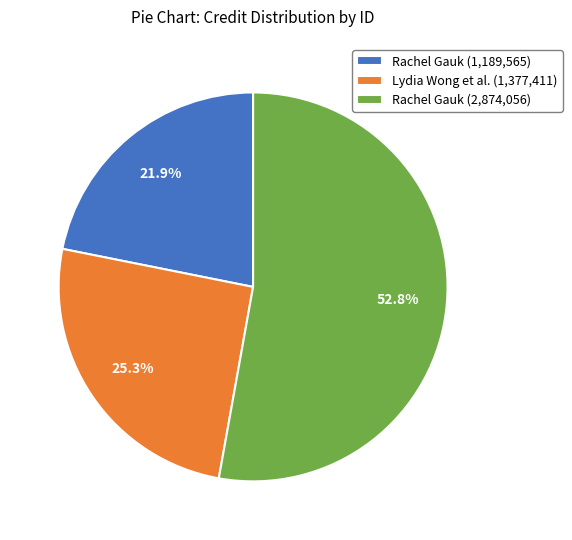

Does Rachel Gauk (2,874,056) represent more than half of the total?

Yes